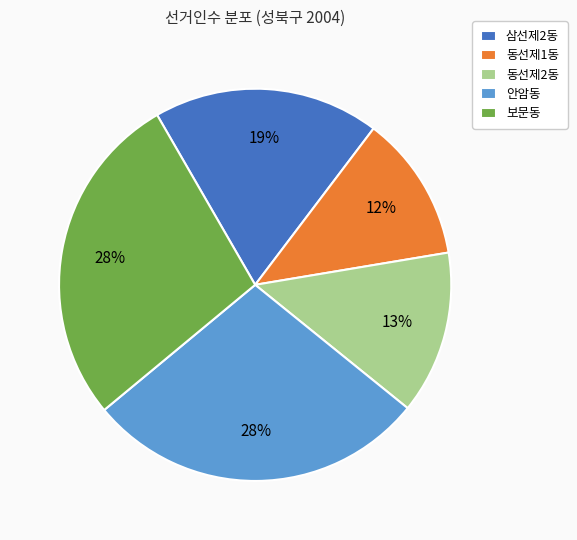

Which has a higher value, 동선제2동 or 안암동?

안암동